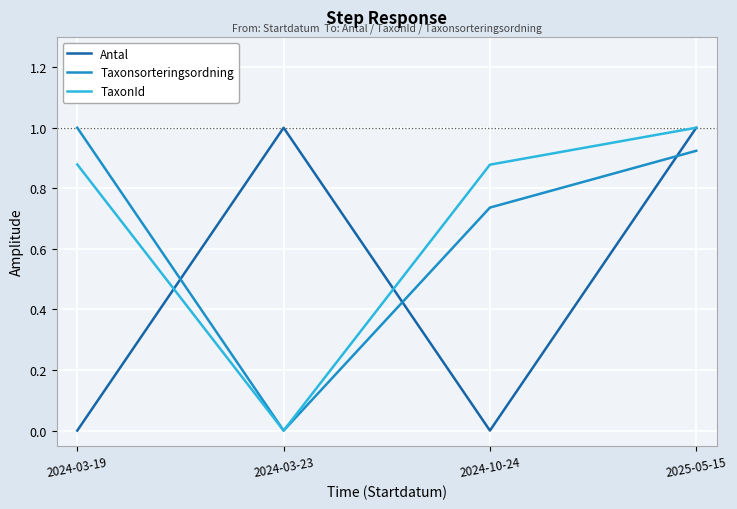

At which label does TaxonId reach its minimum?

2024-03-23